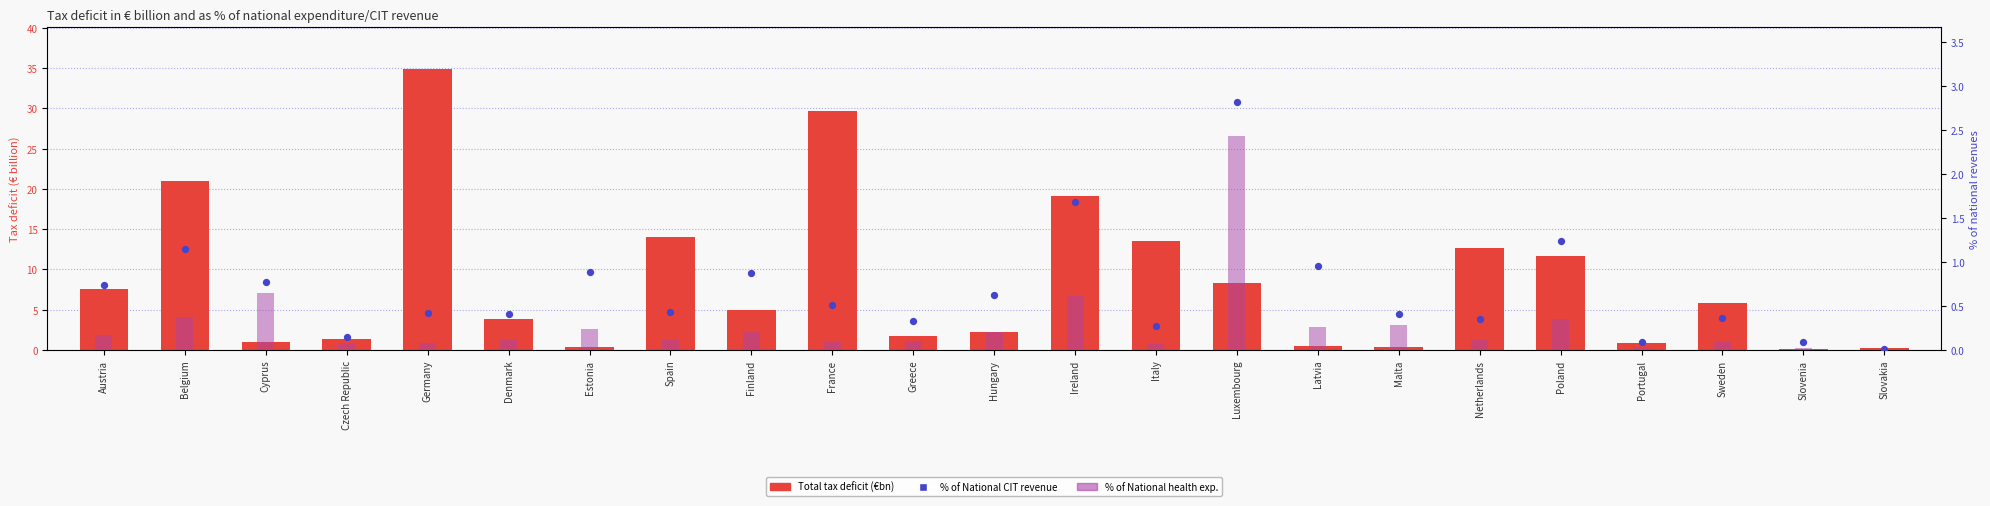

At how many categories does at least one series exceed 6?

10